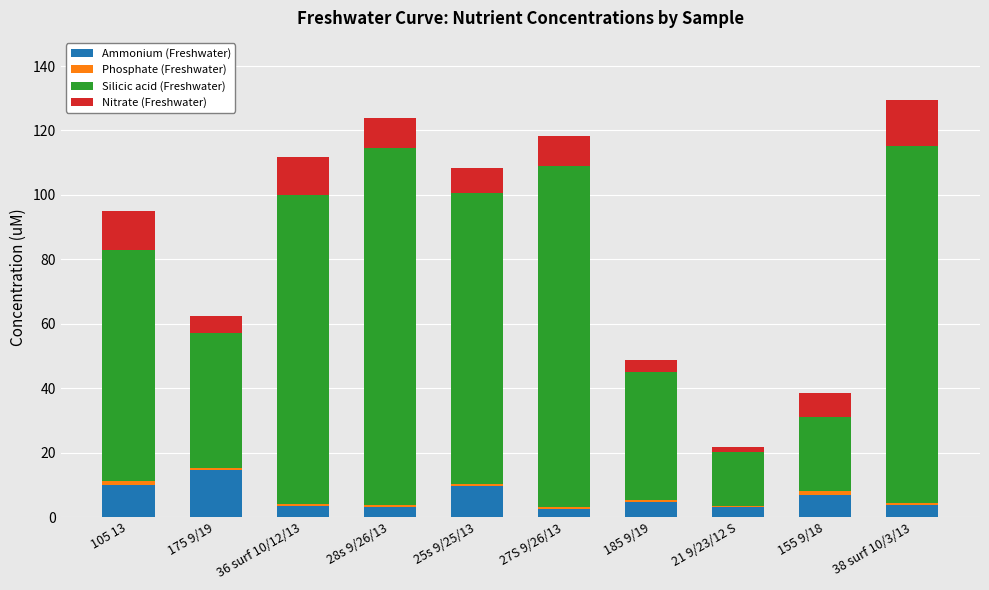

The Ammonium (Freshwater) series shows 3.8 at 38 surf 10/3/13. True or false?

True